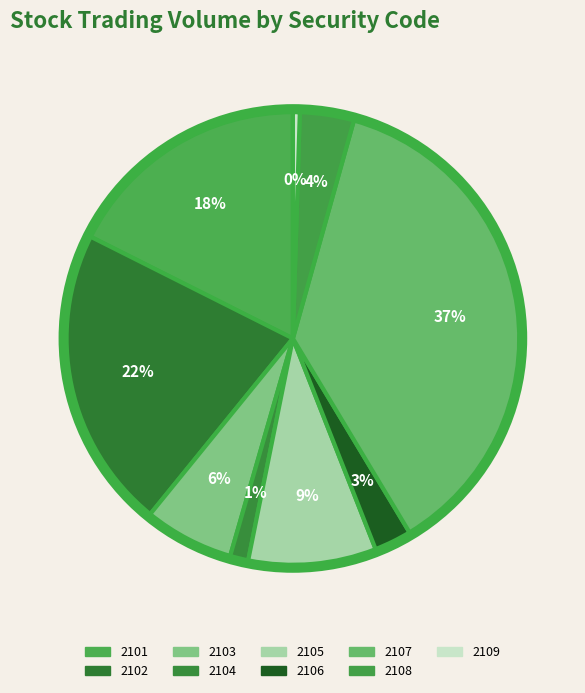

Which has a higher value, 2103 or 2102?

2102